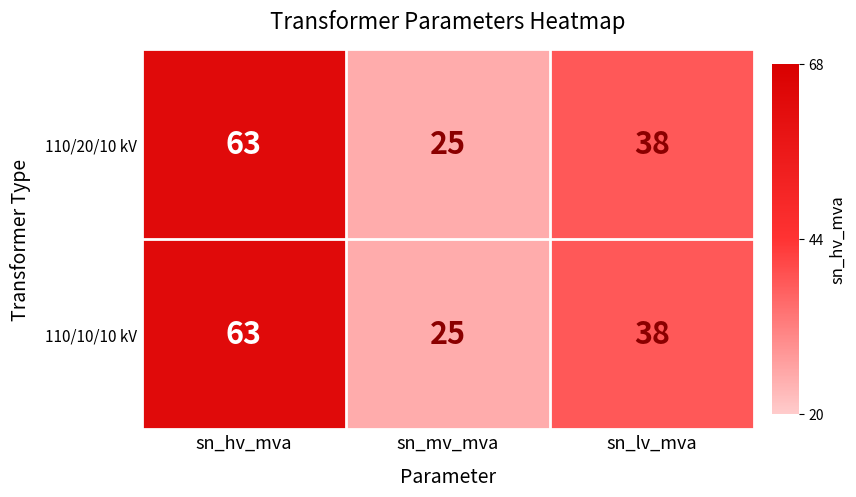

The value of 110/20/10 kV at sn_hv_mva is 63. True or false?

True